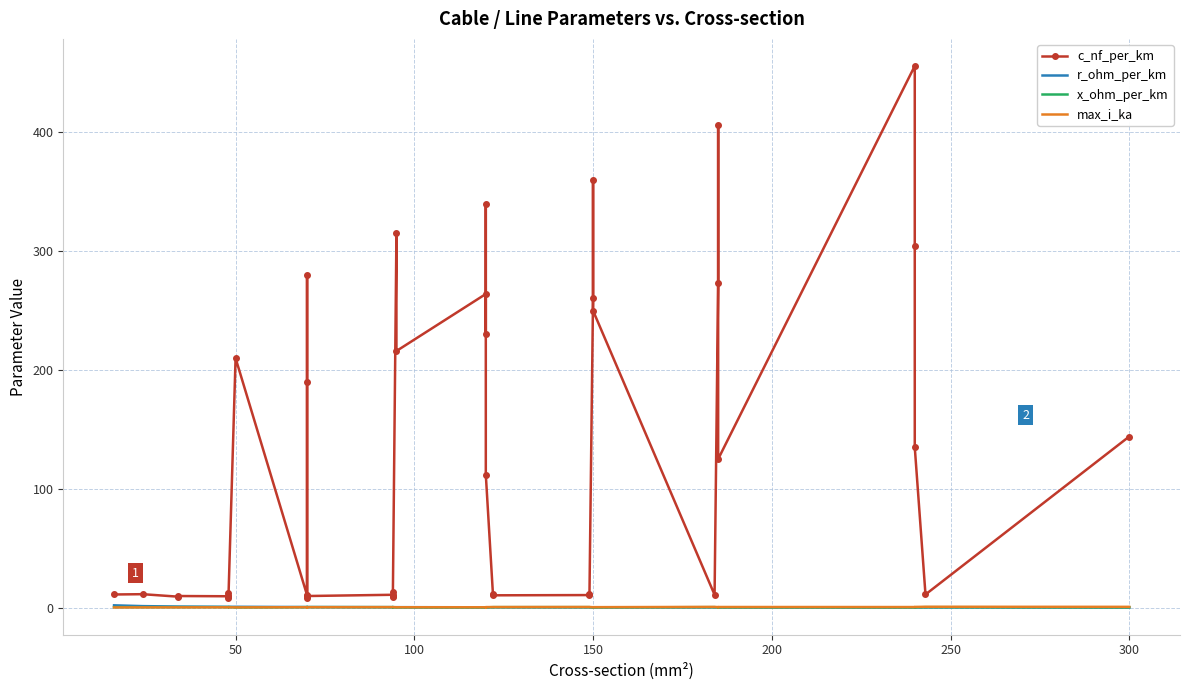

Is the value of x_ohm_per_km at 10 greater than the value of r_ohm_per_km at 12?

No